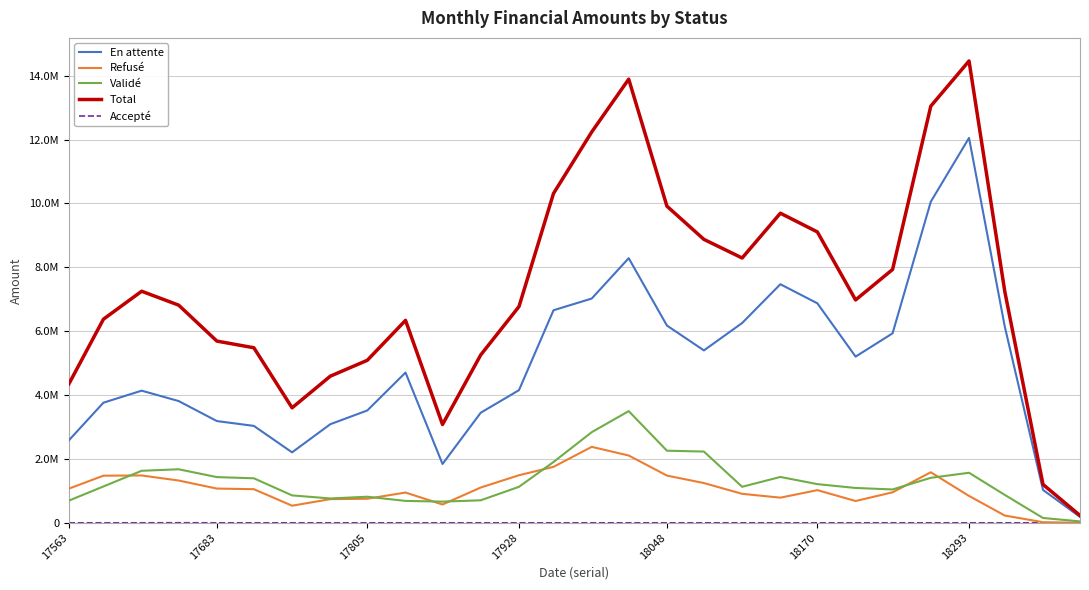

Which series has the largest range (max minus min)?

Total